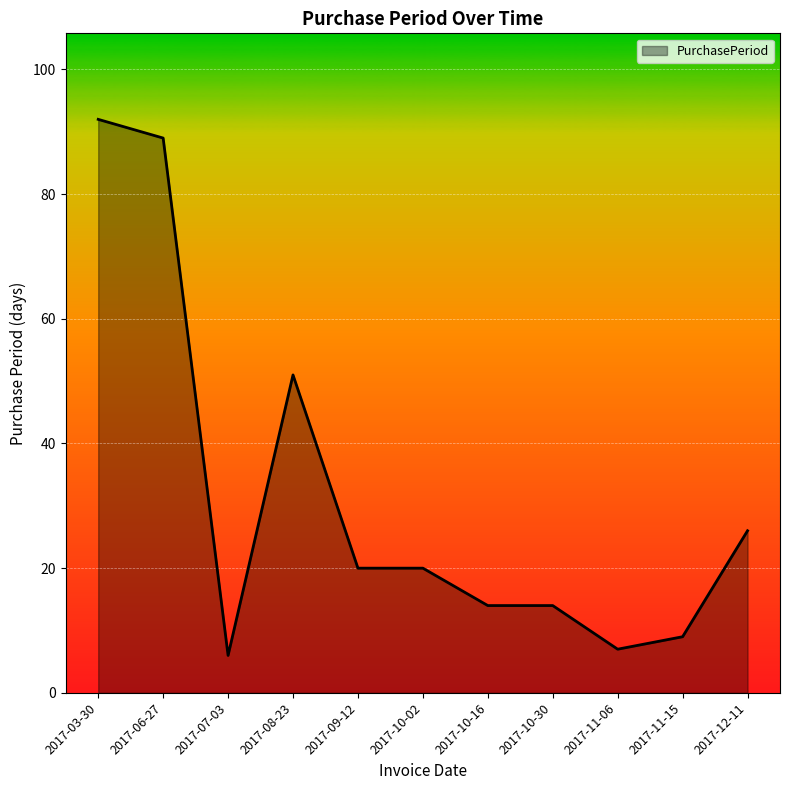

What is the difference between the maximum and minimum values?

86